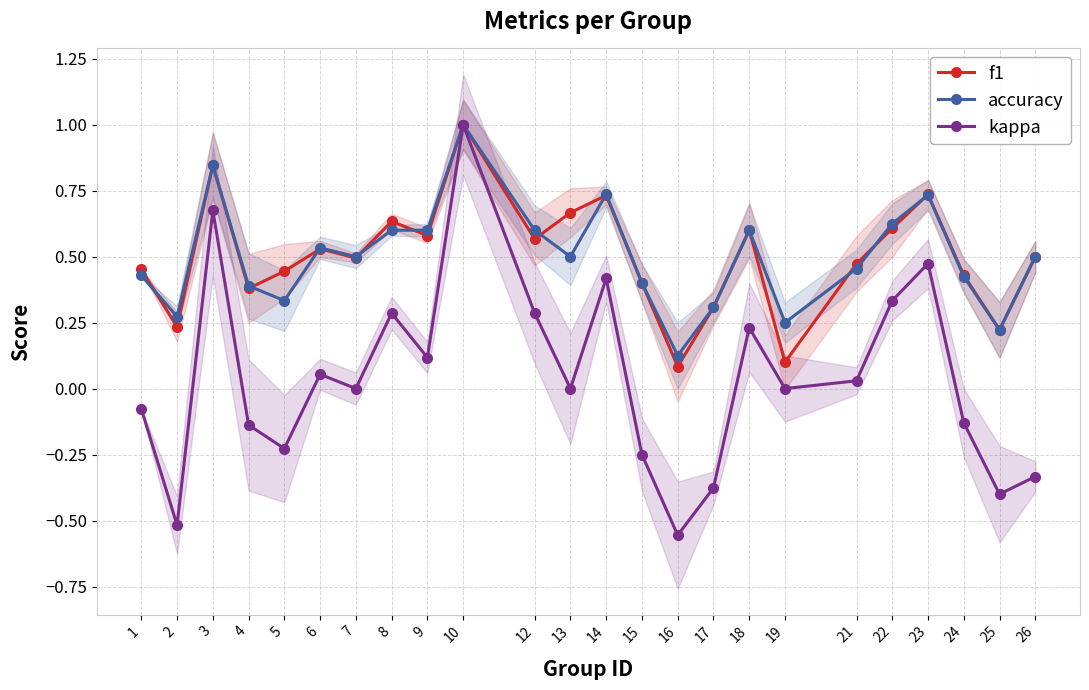

What is the sum of the kappa values at 9 and 26?

-0.2